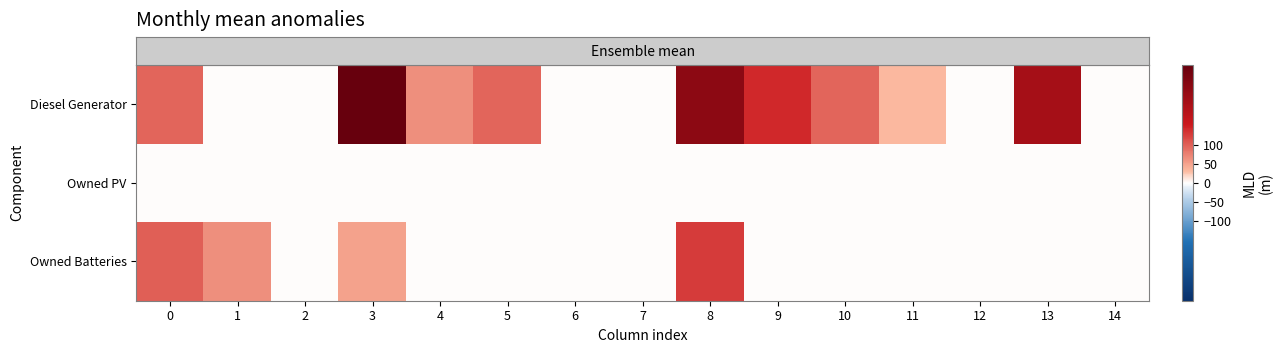

What is the difference between the highest and lowest values at 3?

310.0